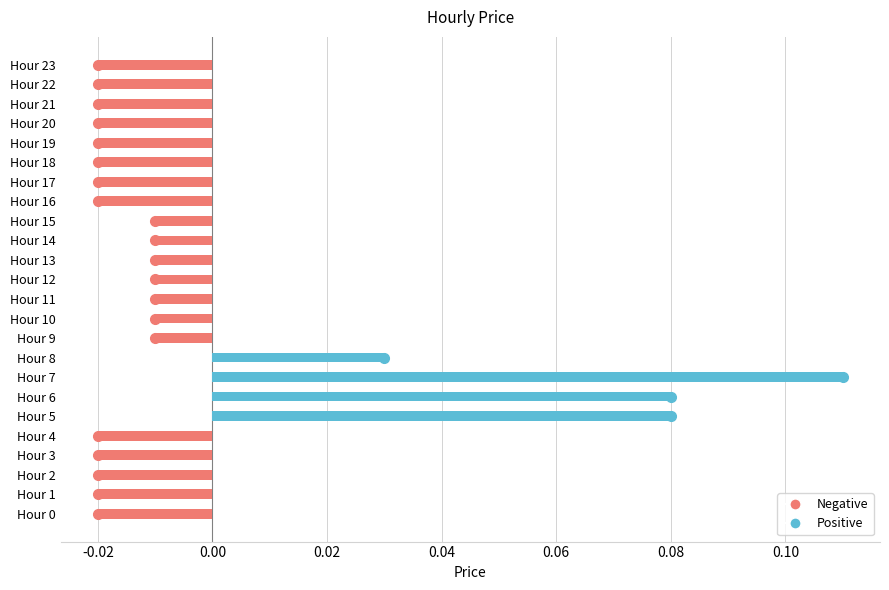

At which category does the chart reach its peak across all series?

Hour 7